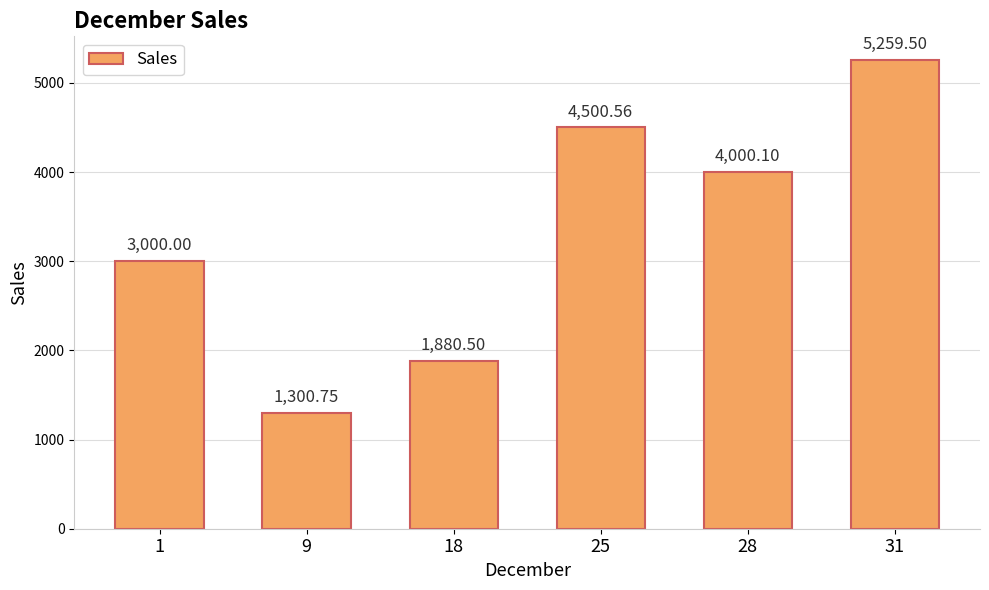

What is the sum of the values at 25 and 1?

7500.6